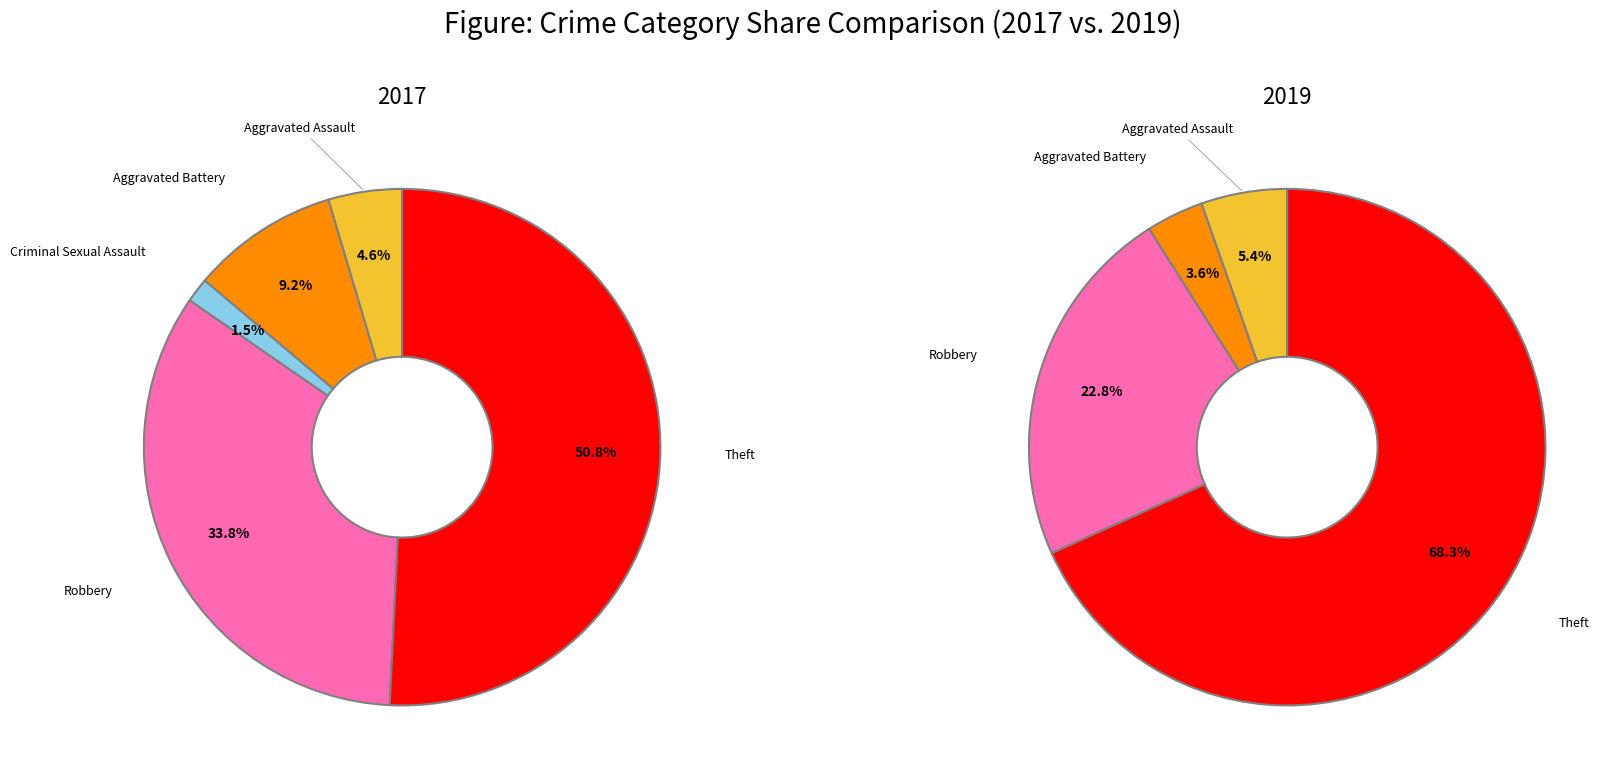

At Theft, list the series in order from smallest to largest.

2017, 2019